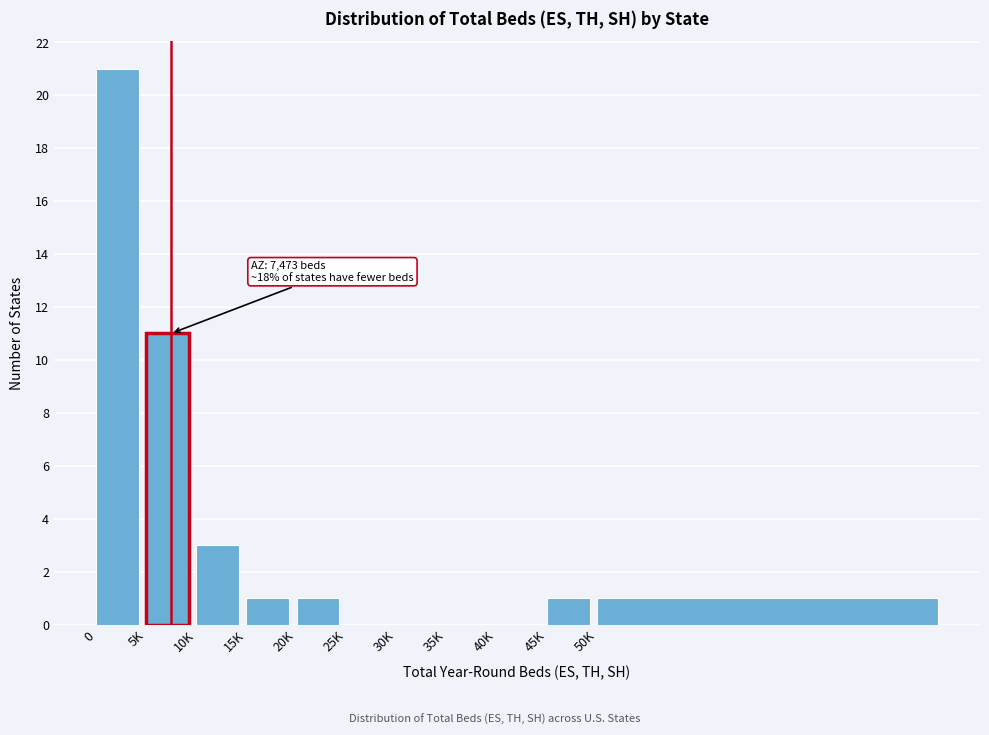

Reading left to right, list all the values displayed in this chart.

0=21	5K=11	10K=3	15K=1	20K=1	25K=0	30K=0	35K=0	40K=0	45K=1	50K=1